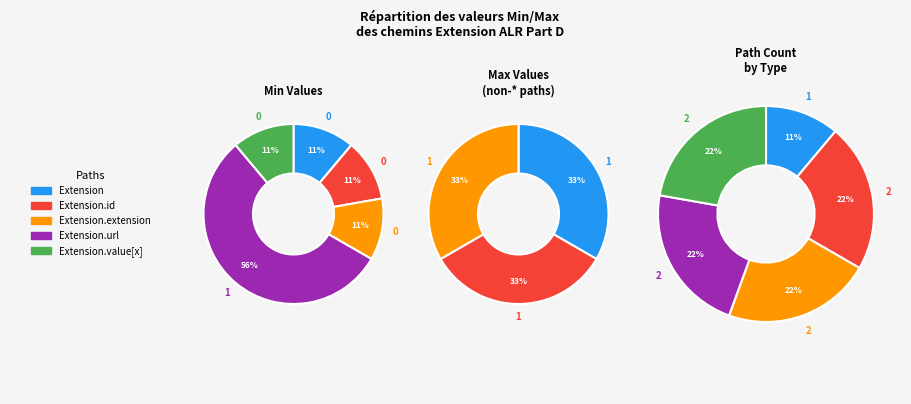

Which slice represents more than half of the pie?

Extension.url